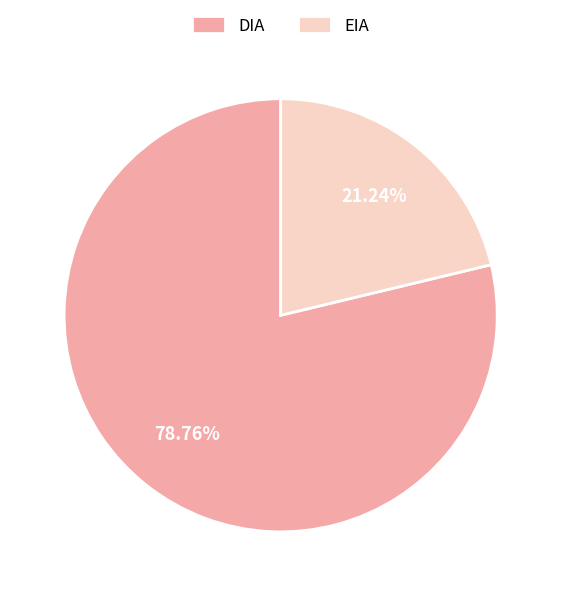

Which slice is the smallest?

EIA